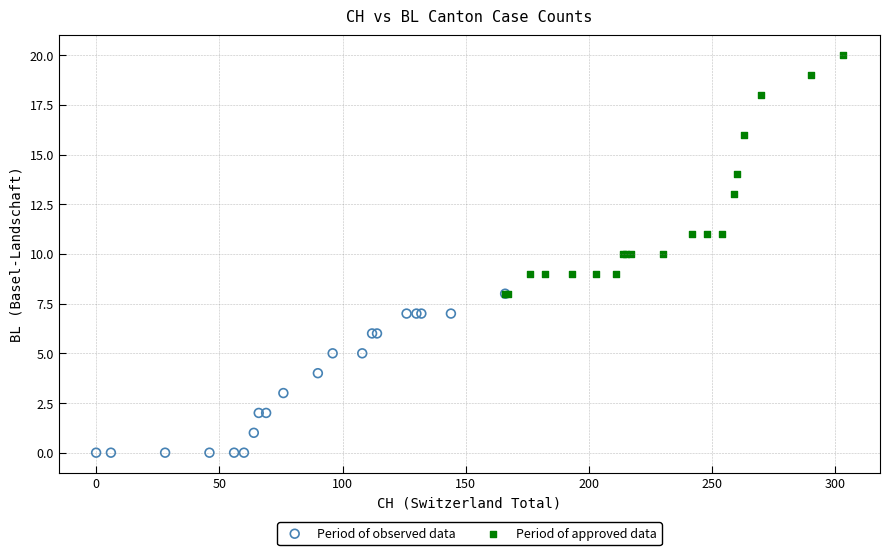

Which series reaches the minimum Y coordinate?

Period of observed data